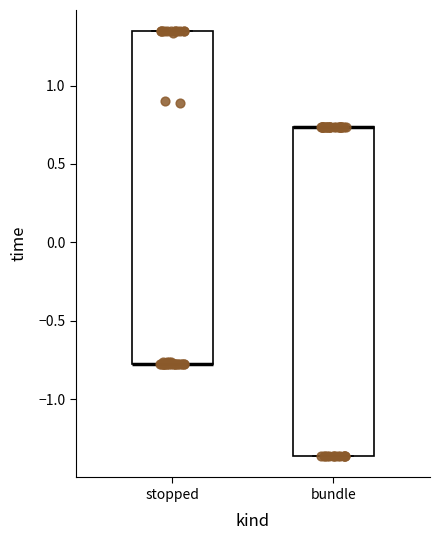

Reading left to right, transcribe this box plot: for each box, give where its median line is, the range the box spans, and where its two whiskers end, as read against the y-axis. The values are not printed on the chart, so give them approximately, as read against the axis.

stopped: median -0.75 (drawn on the box's lower edge), box -0.75 to 1.35, whiskers -0.75 to 1.35
bundle: median 0.75 (drawn on the box's upper edge), box -1.35 to 0.75, whiskers -1.35 to 0.75